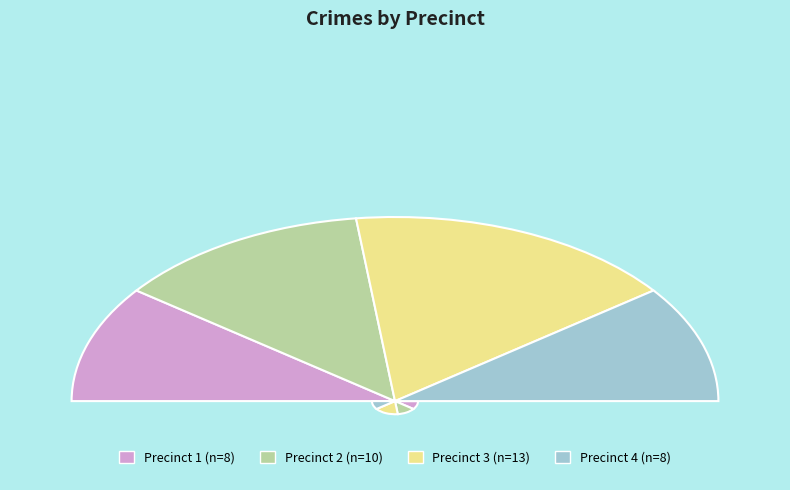

What is the largest slice in the pie chart?

3